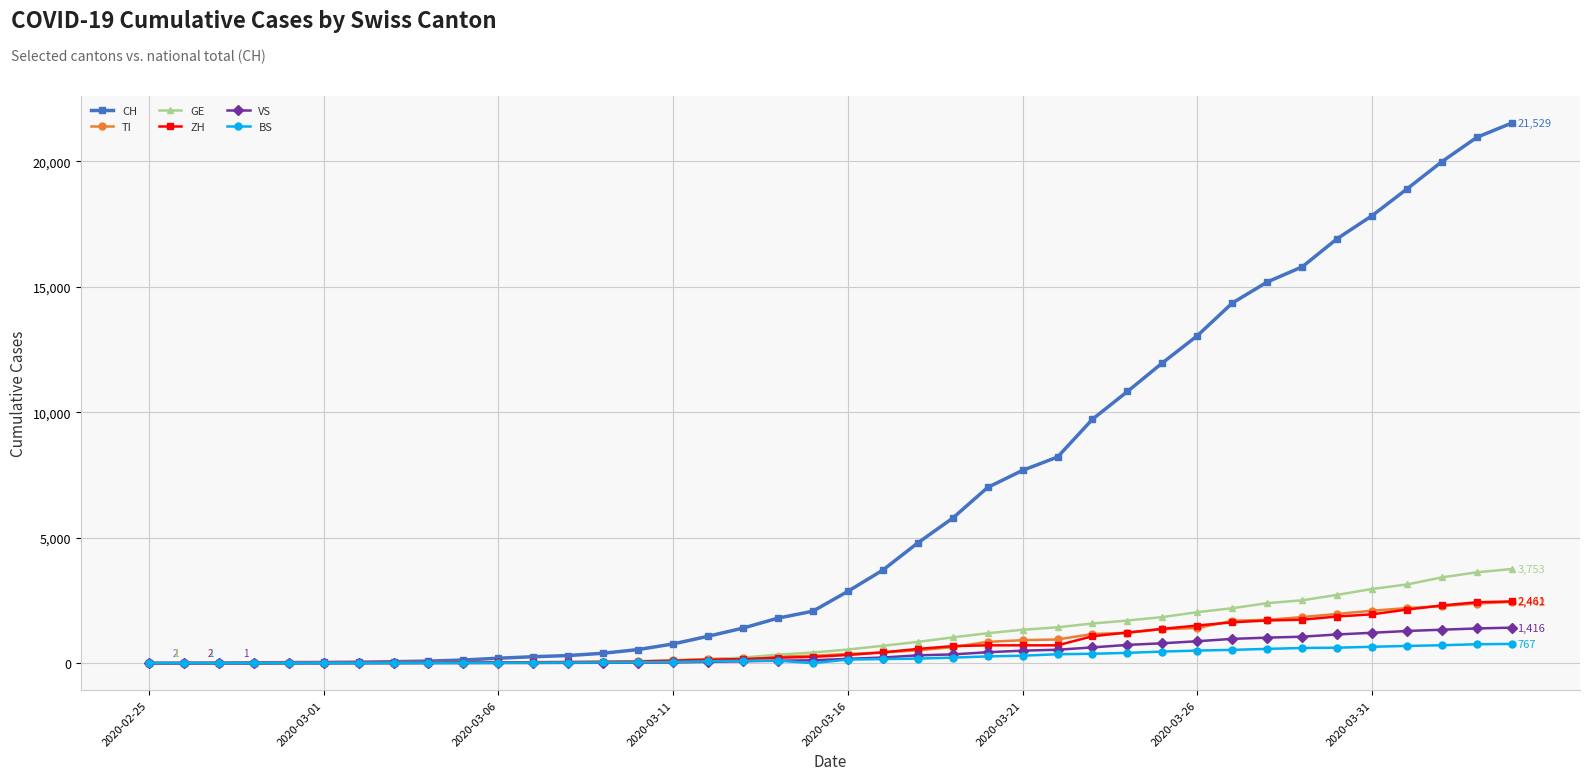

How many categories are shown in the chart?

40